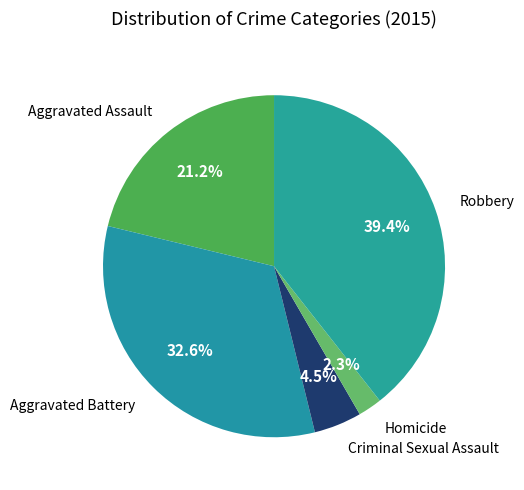

Rank the categories by value from highest to lowest.

Robbery, Aggravated Battery, Aggravated Assault, Criminal Sexual Assault, Homicide